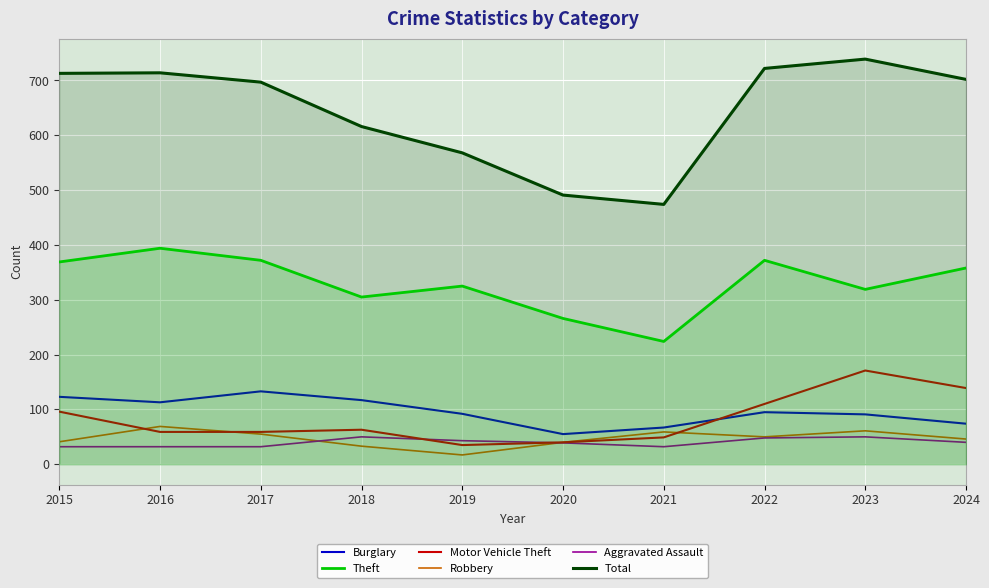

At which category is the sum across all series the highest?

2023